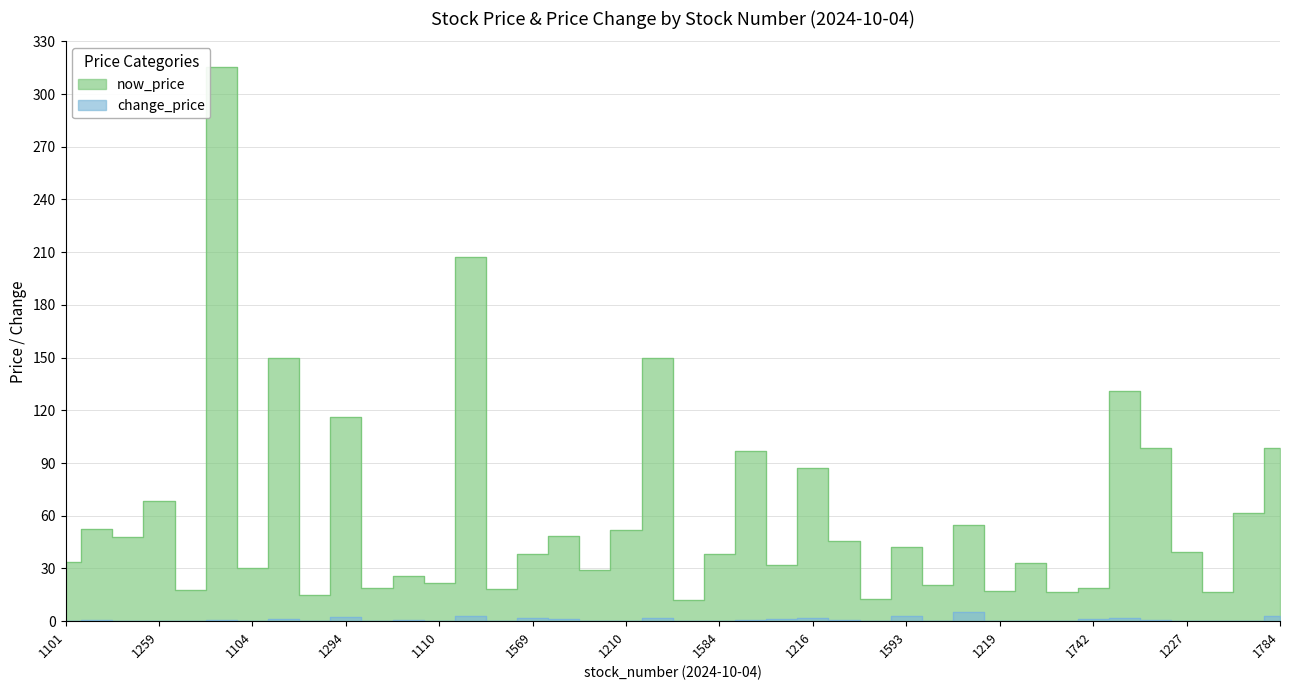

Is the value of now_price at 1218 greater than the value of change_price at 1569?

Yes